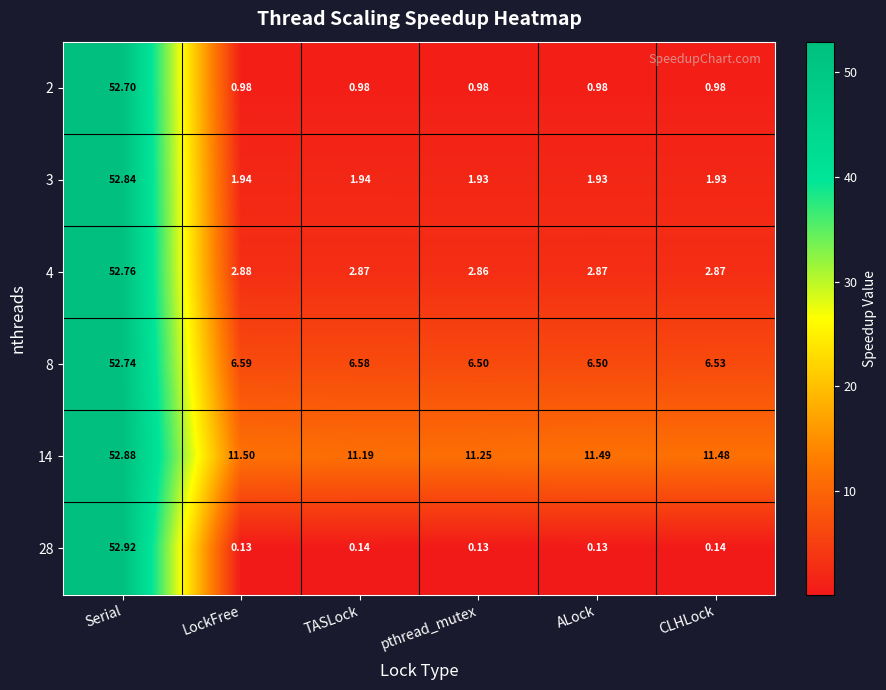

At which category does the chart reach its peak across all series?

Serial